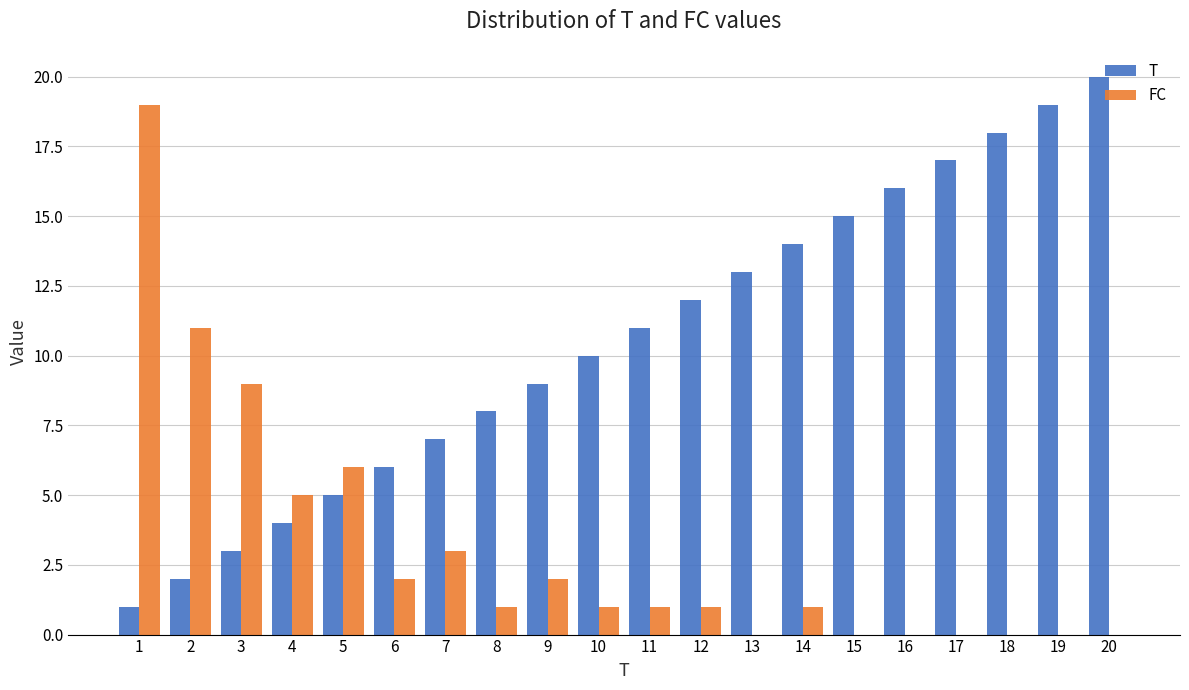

What is the sum of all FC values?

62